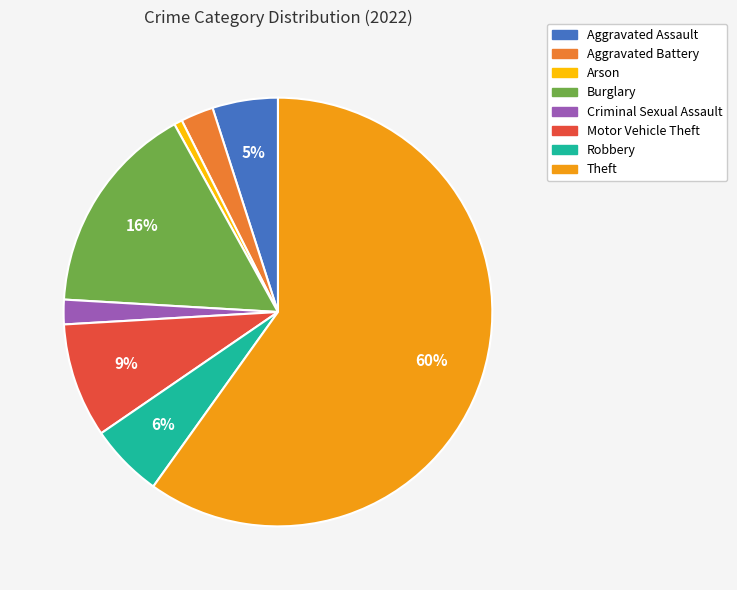

Does any single category account for the majority?

Yes